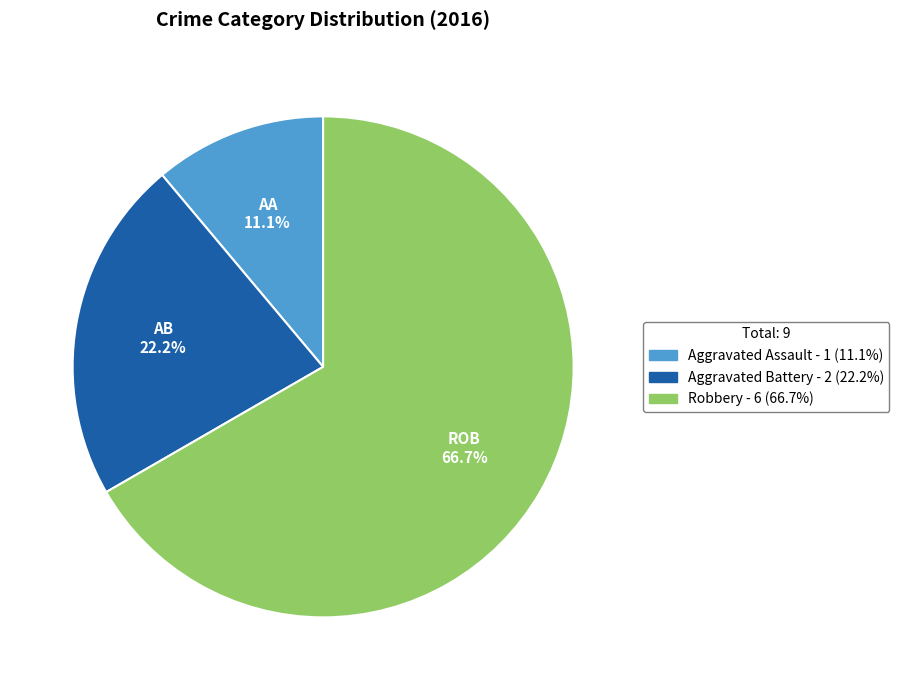

Is it true that Aggravated Battery is 22% of the pie?

True